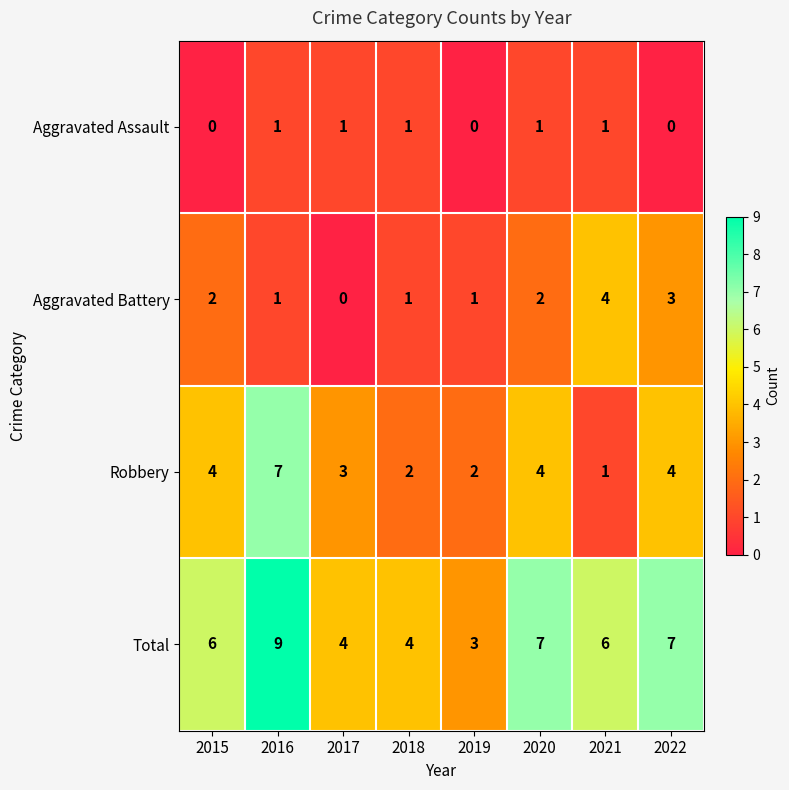

Is it true that Aggravated Battery equals -2 at 2017?

False